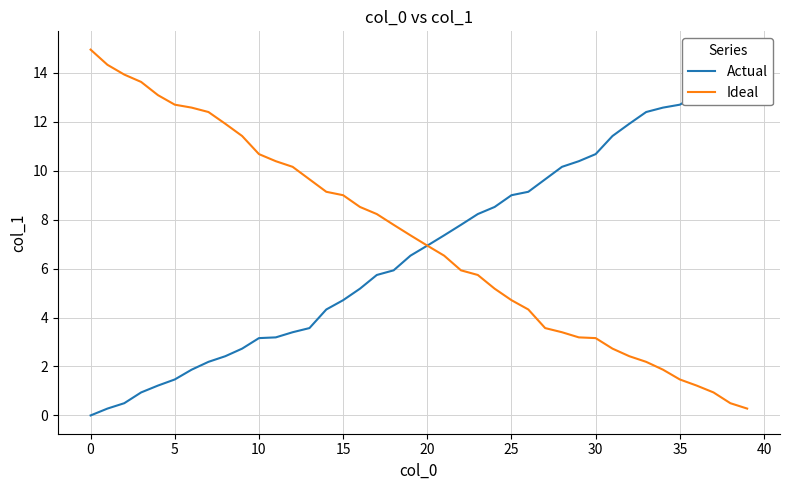

True or false: Ideal and Actual intersect in this chart.

False